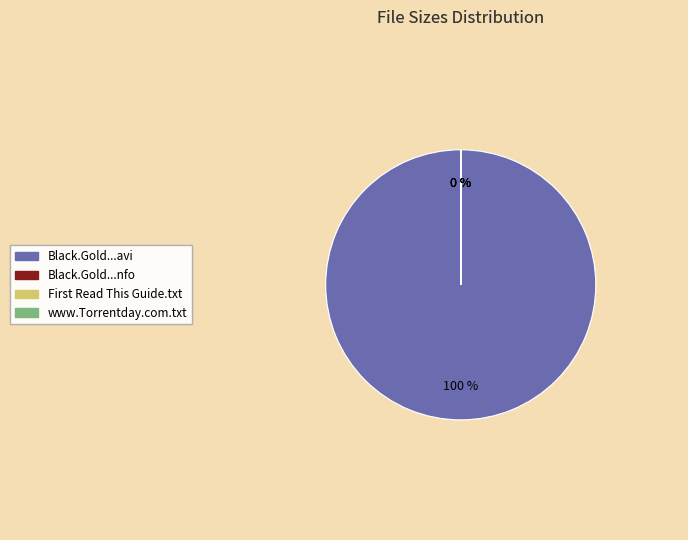

What is the largest slice in the pie chart?

Black.Gold.S05E03.HDTV.XviD-AFG.avi